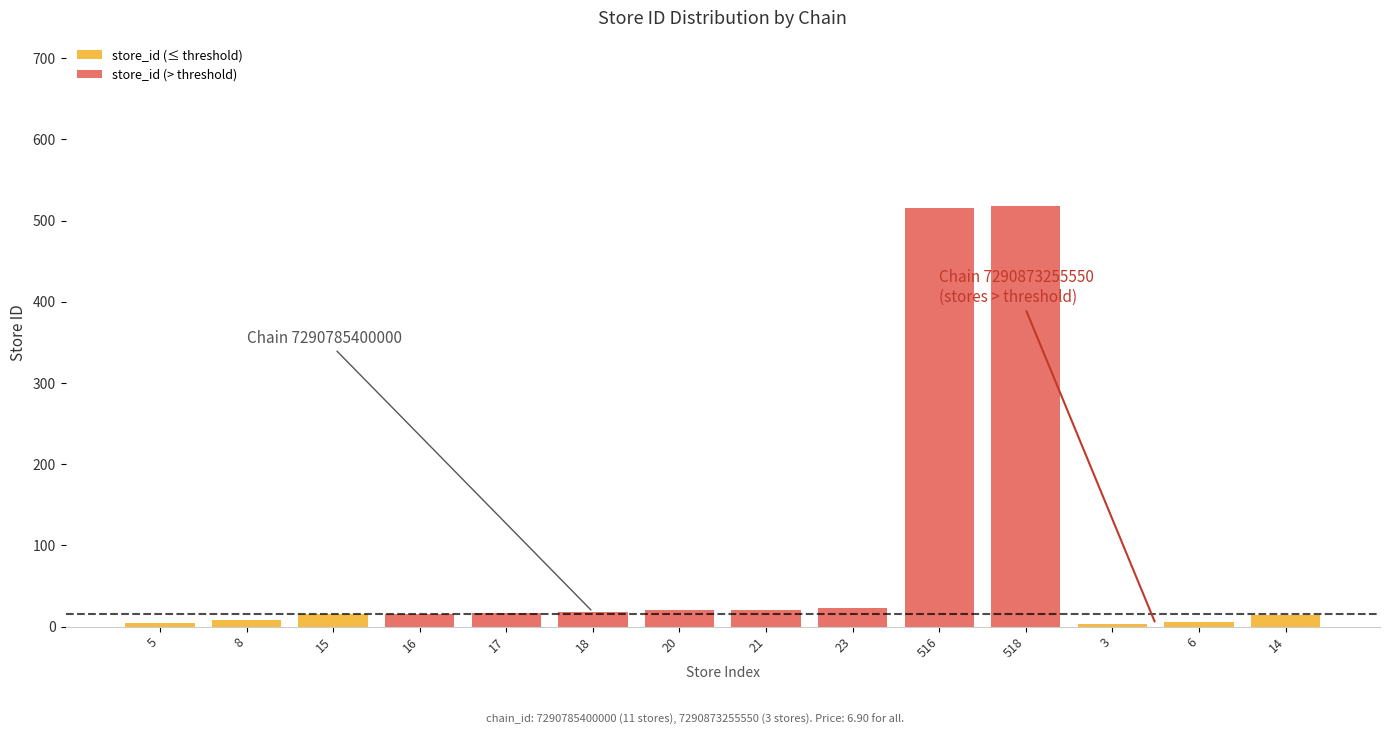

At which category is the sum across all series the highest?

518